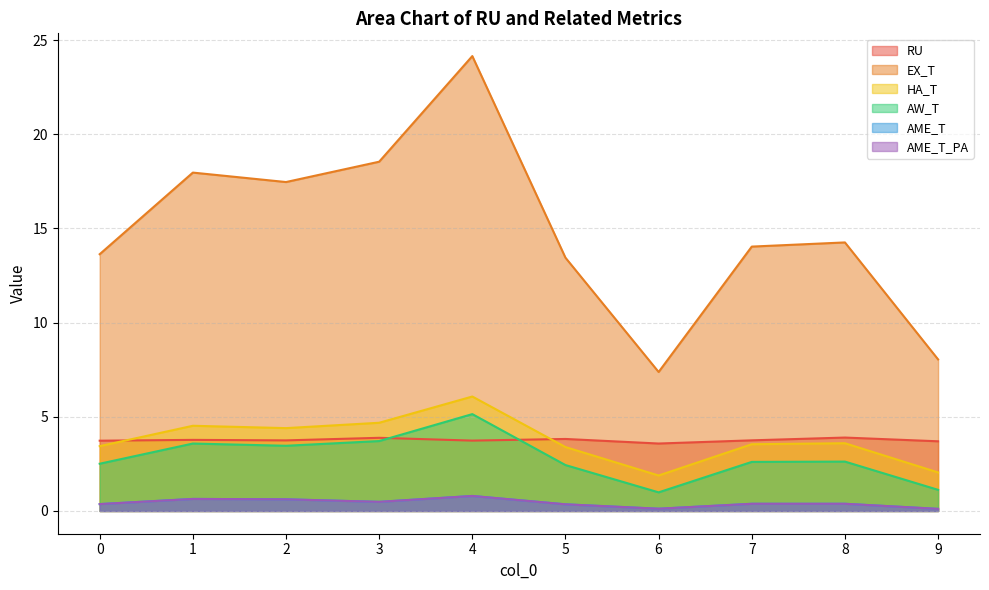

Between 9 and 1, which is larger?

1